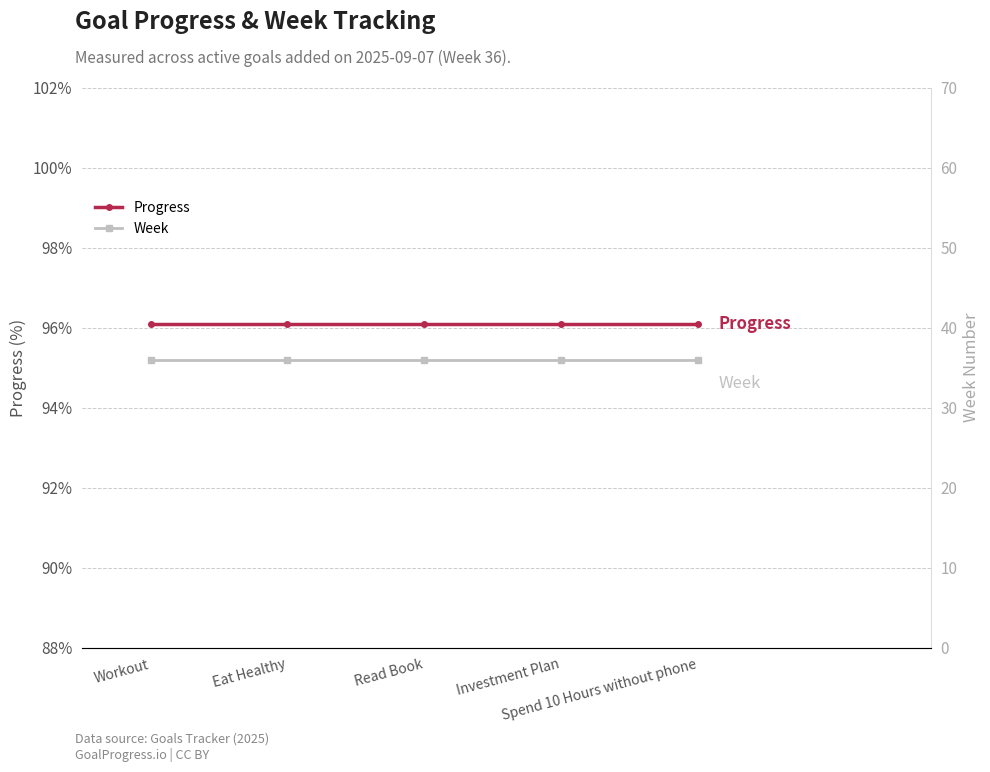

True or false: Progress has a value of 1.0 at Eat Healthy.

True